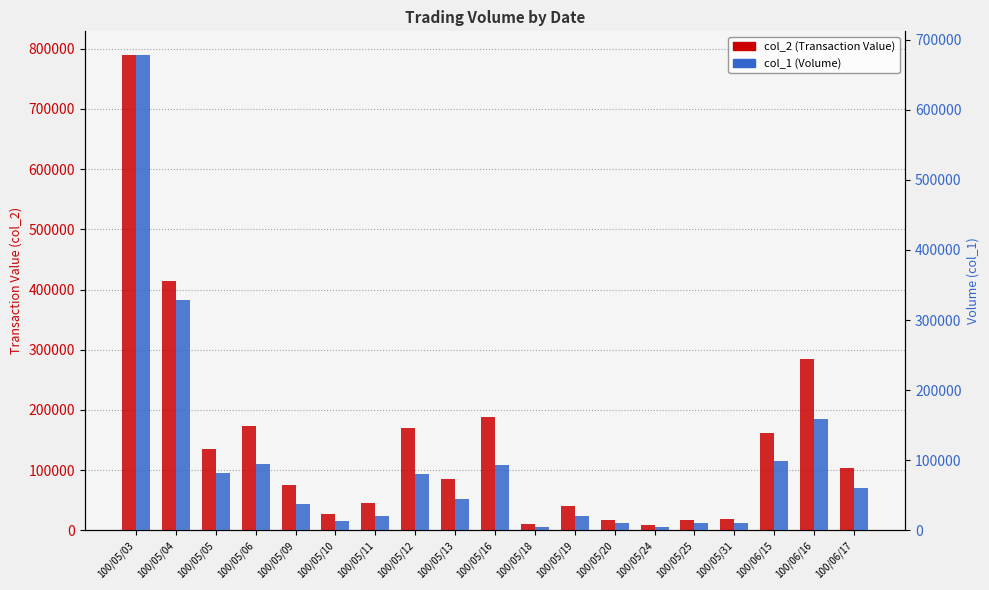

What is the highest value of the col_1 (Volume) series?

678000